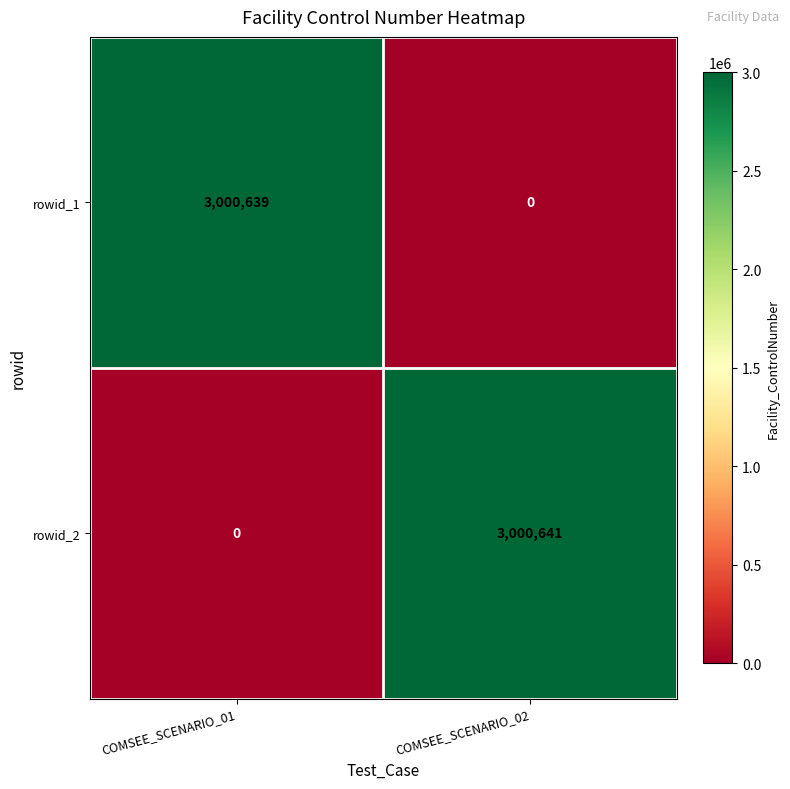

What is the maximum value shown in the chart?

3000641